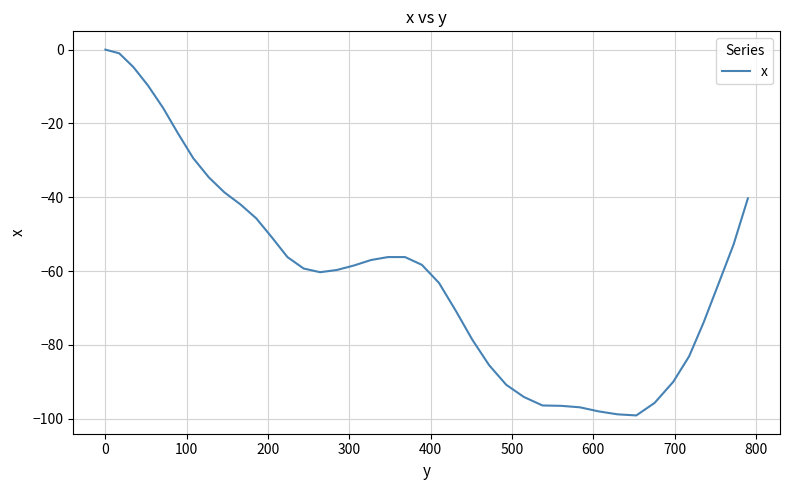

What is the difference between the maximum and minimum values?

99.1